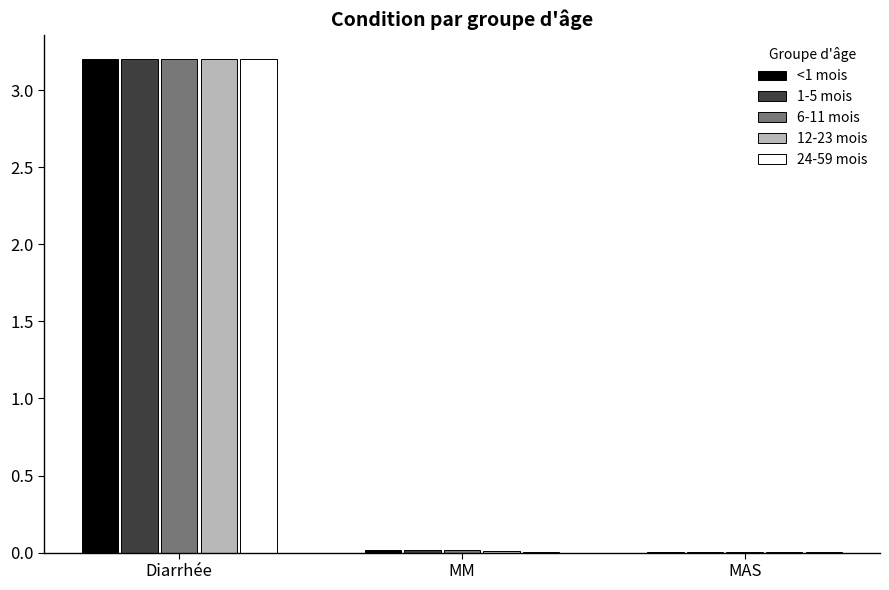

Is it true that 6-11 mois equals 0.0 at MAS?

True